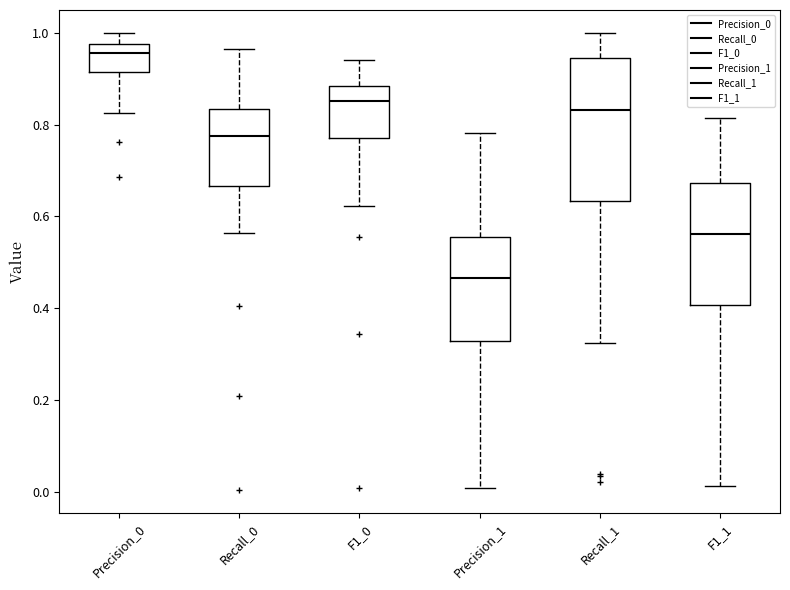

Which box's median line is the highest?

Precision_0